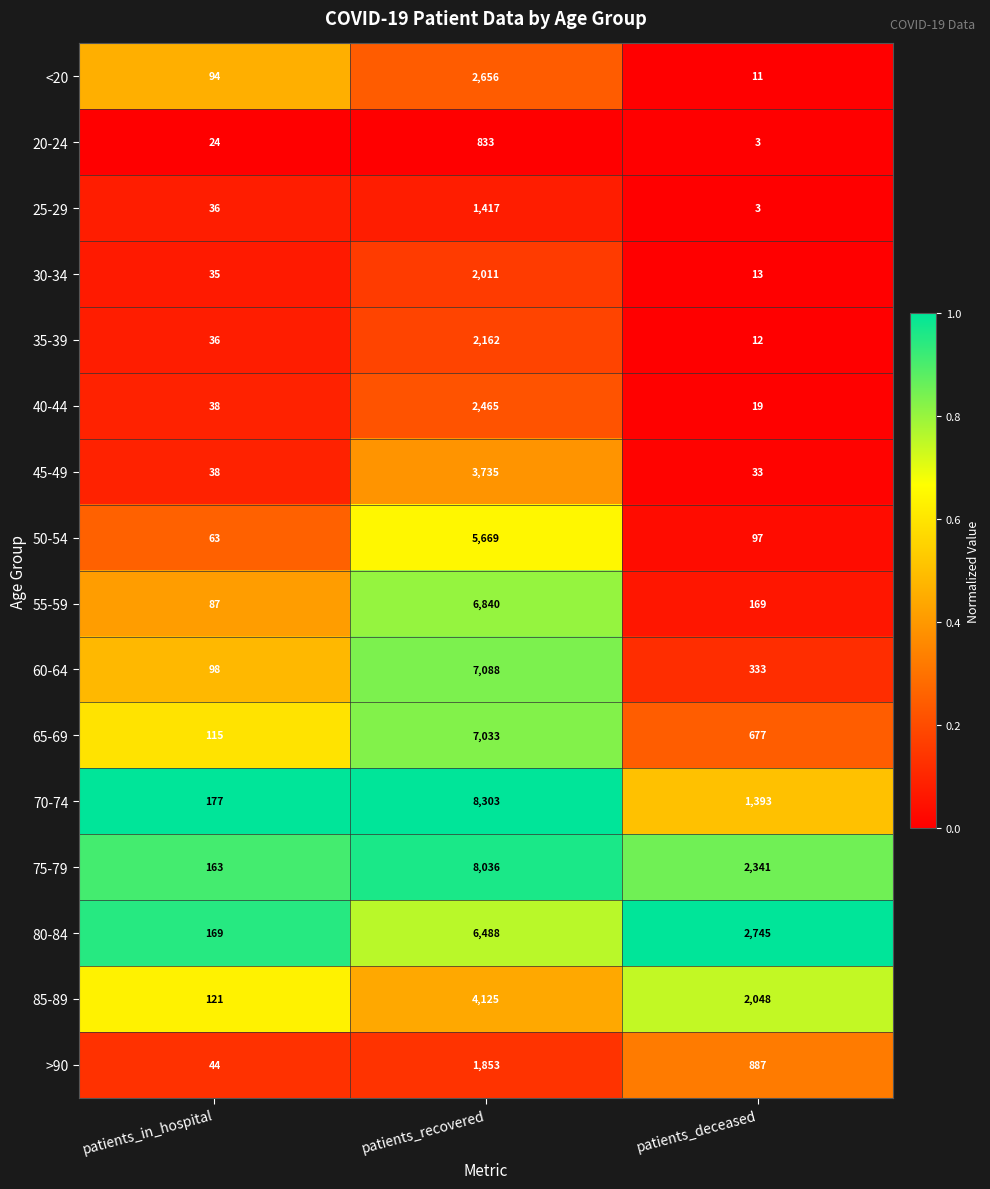

What is the difference between the maximum and second lowest values in the 35-39 series?

2126